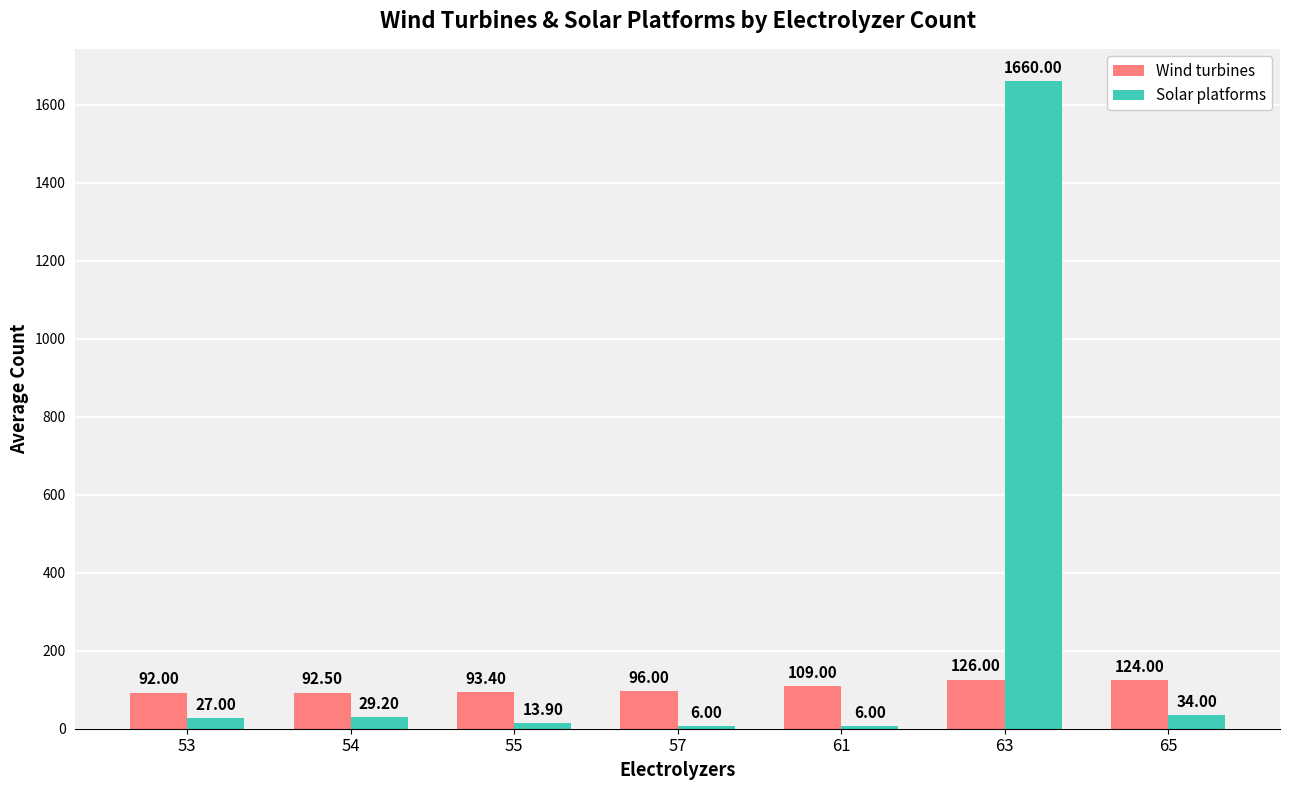

What is the lowest value of the Solar platforms series?

6.0